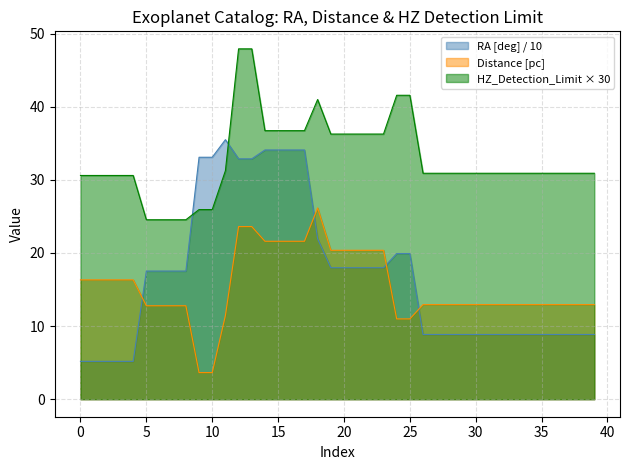

True or false: Distance [pc] and HZ_Detection_Limit intersect in this chart.

False